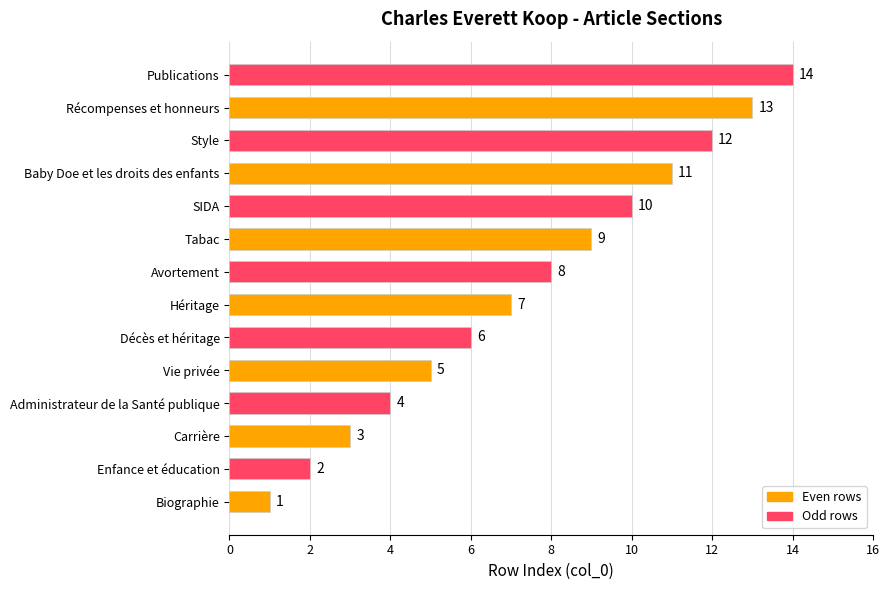

List the labels in order of value, largest first.

Publications, Récompenses et honneurs, Style, Baby Doe et les droits des enfants, SIDA, Tabac, Avortement, Héritage, Décès et héritage, Vie privée, Administrateur de la Santé publique, Carrière, Enfance et éducation, Biographie